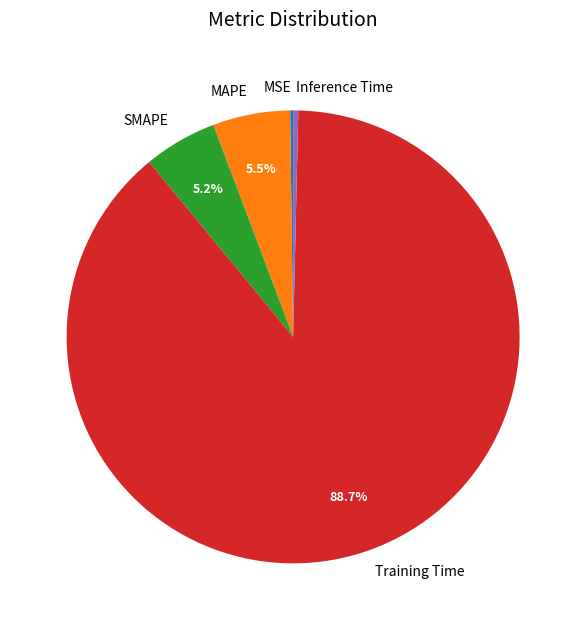

What is the largest slice in the pie chart?

Training Time